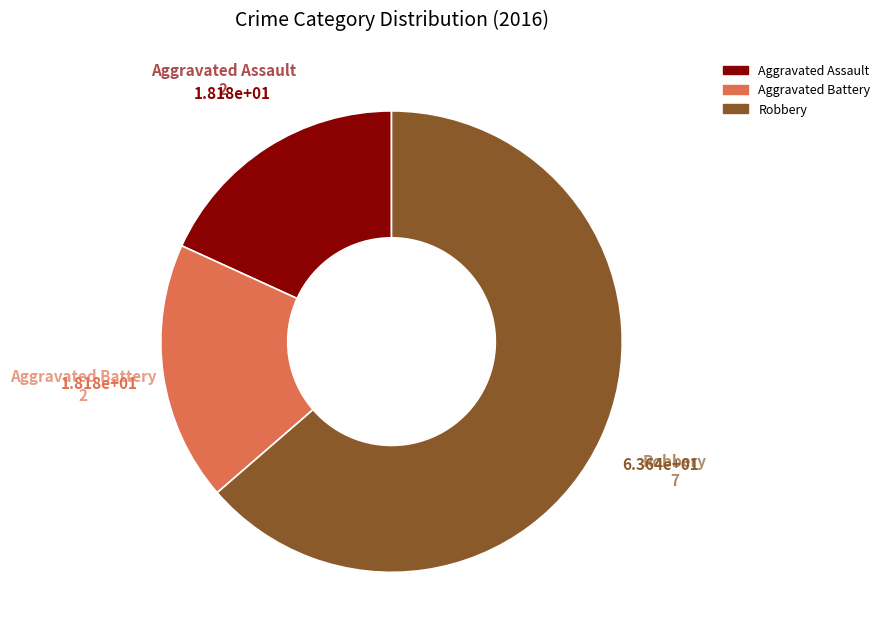

Between Robbery and Aggravated Assault, which is larger?

Robbery